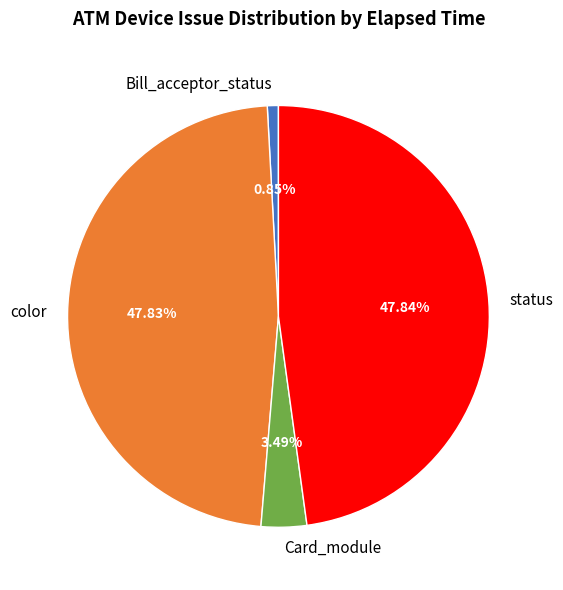

What is the smallest slice in the pie chart?

Bill_acceptor_status